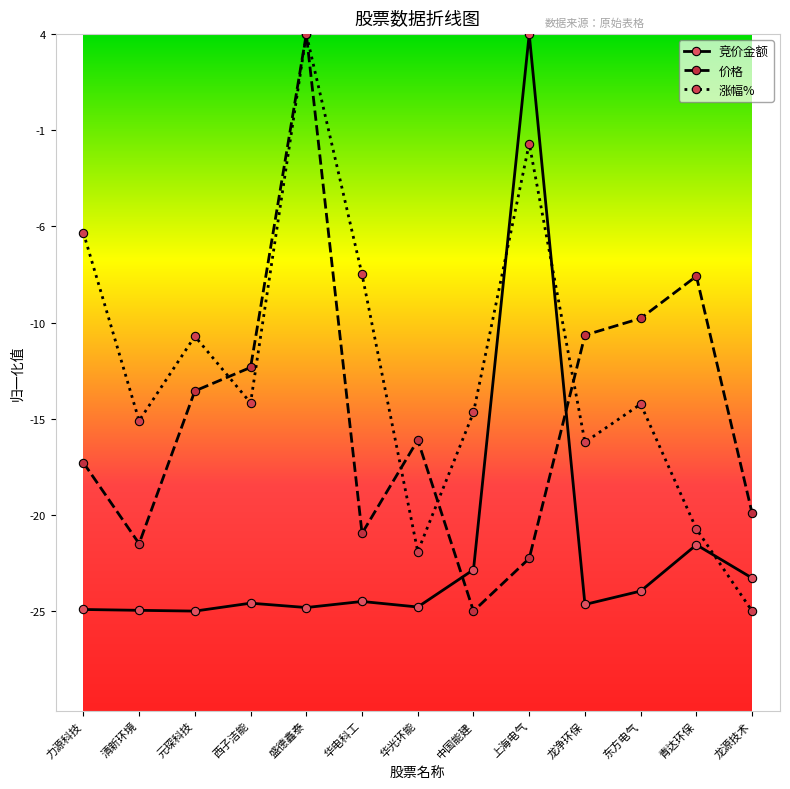

How many series are shown in this chart?

3